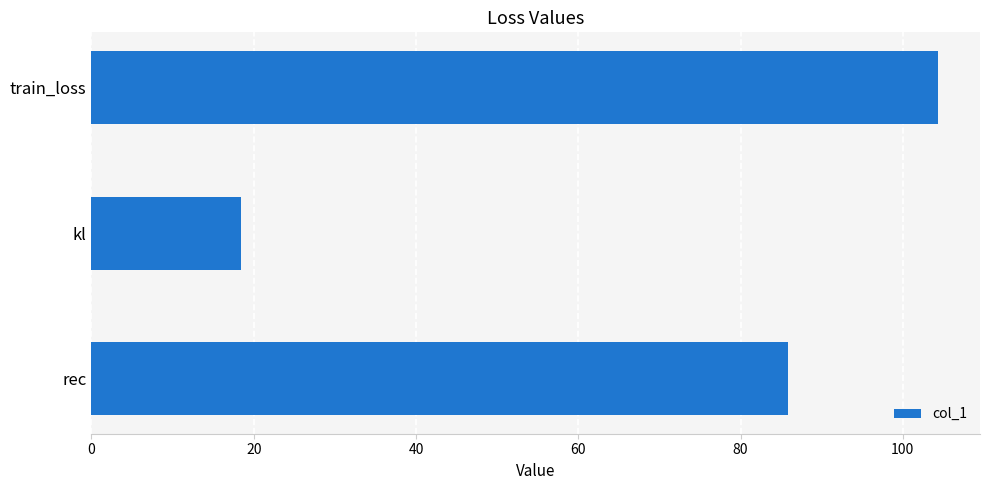

What is the label of the 1st bar from the bottom?

rec